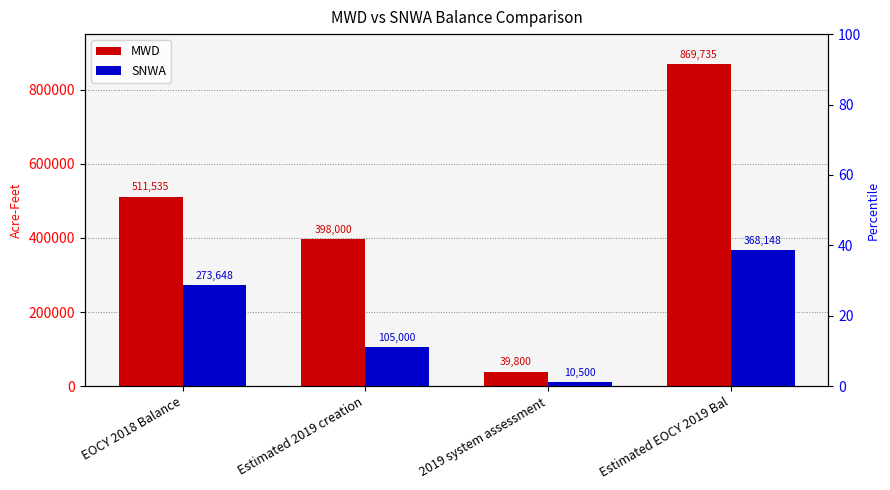

Rank the series by their maximum value, from highest to lowest.

MWD, SNWA